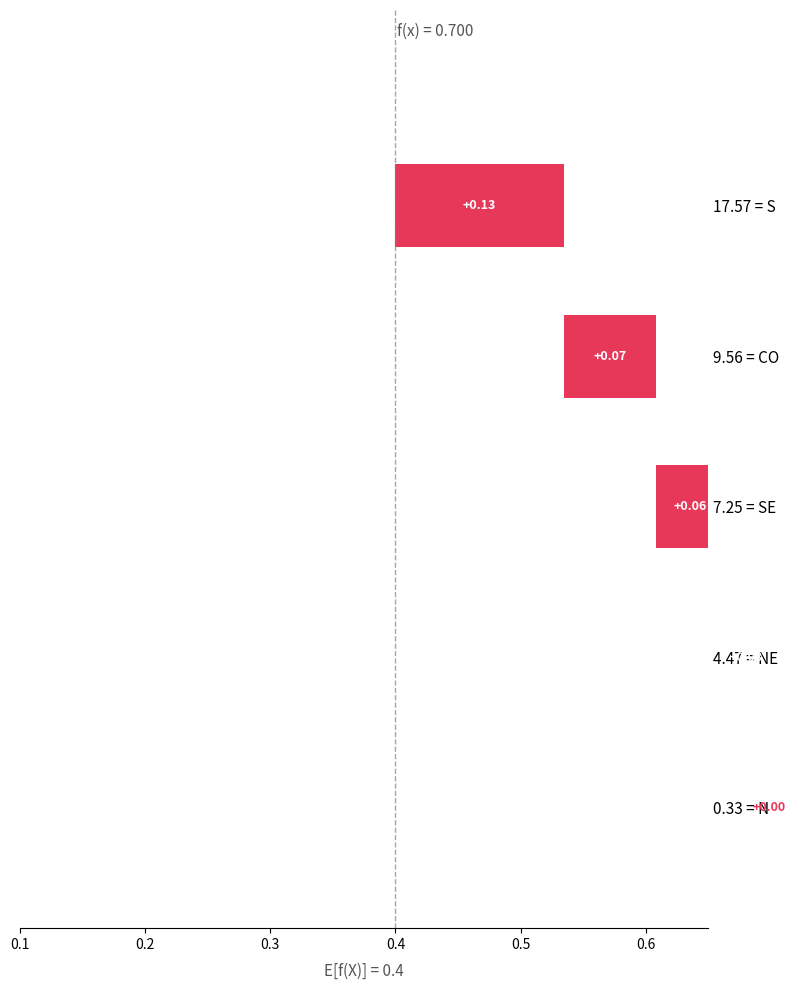

What is the difference between the second highest and minimum values?

0.1